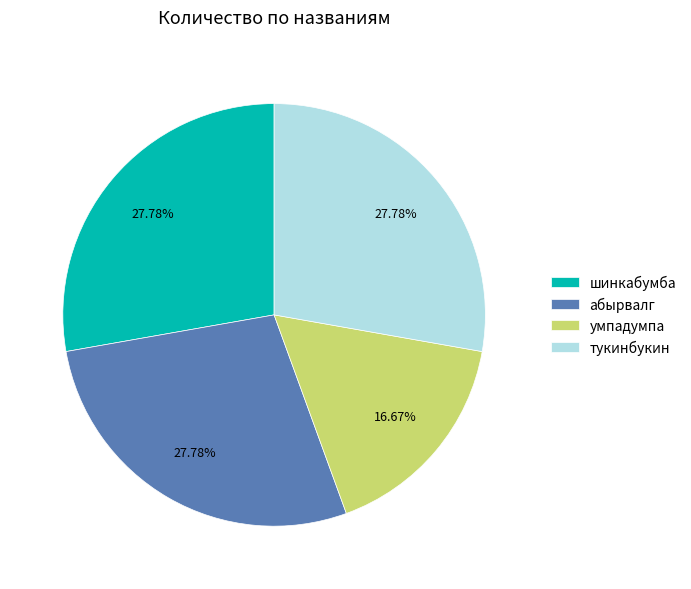

What is the ratio of the value at умпадумпа to the value at абырвалг?

0.6